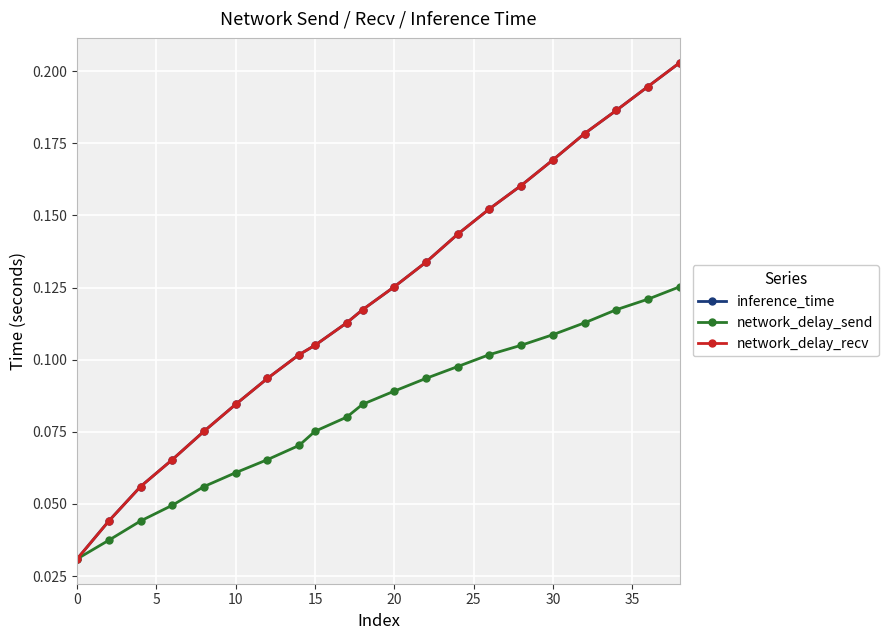

Which series has the widest spread of values?

network_delay_recv